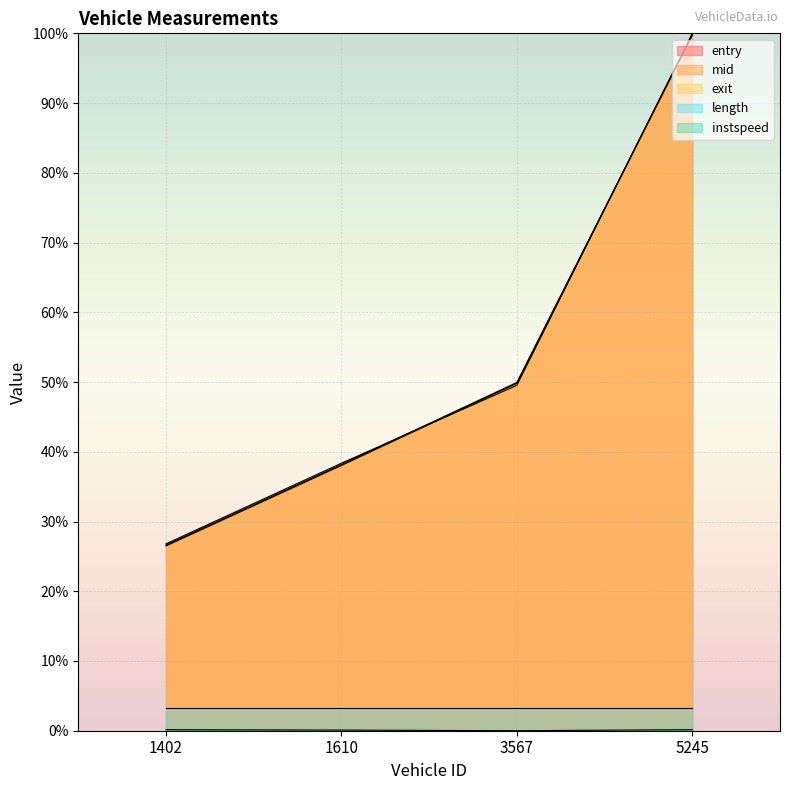

What is the minimum value for mid?

26.6